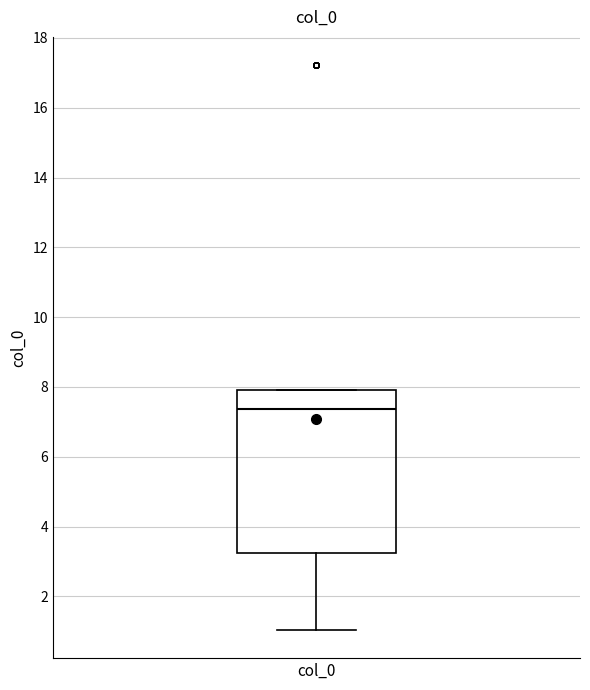

Where does the lower whisker of the box for col_0 end on the y-axis? The values are not printed on the chart, so give them approximately, as read against the axis.

1.0